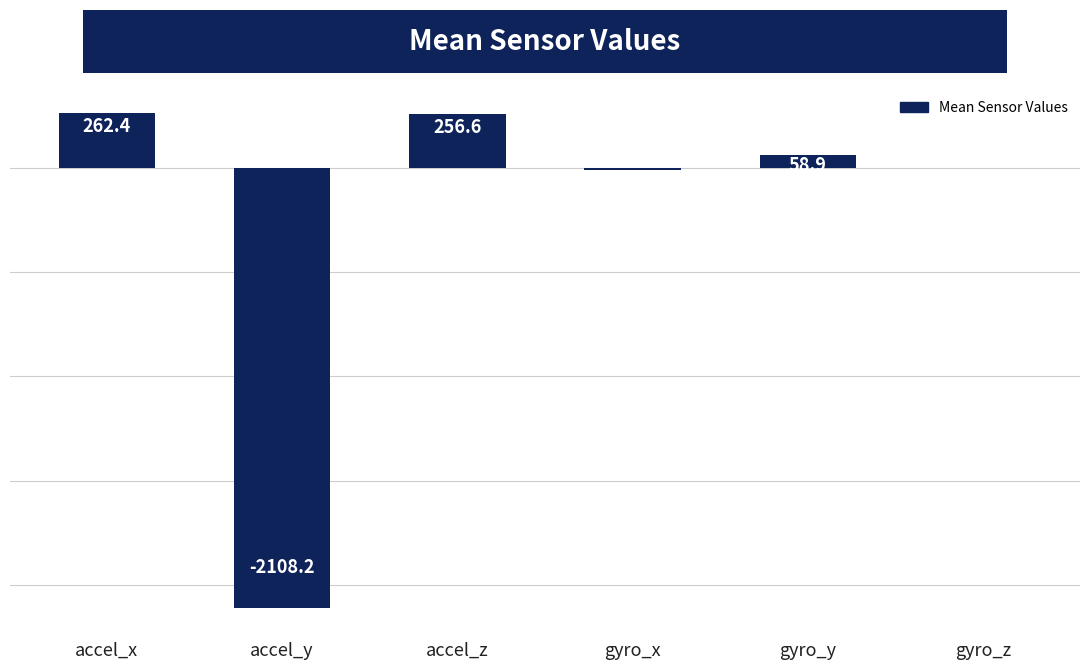

At which category does the chart reach its peak across all series?

accel_x